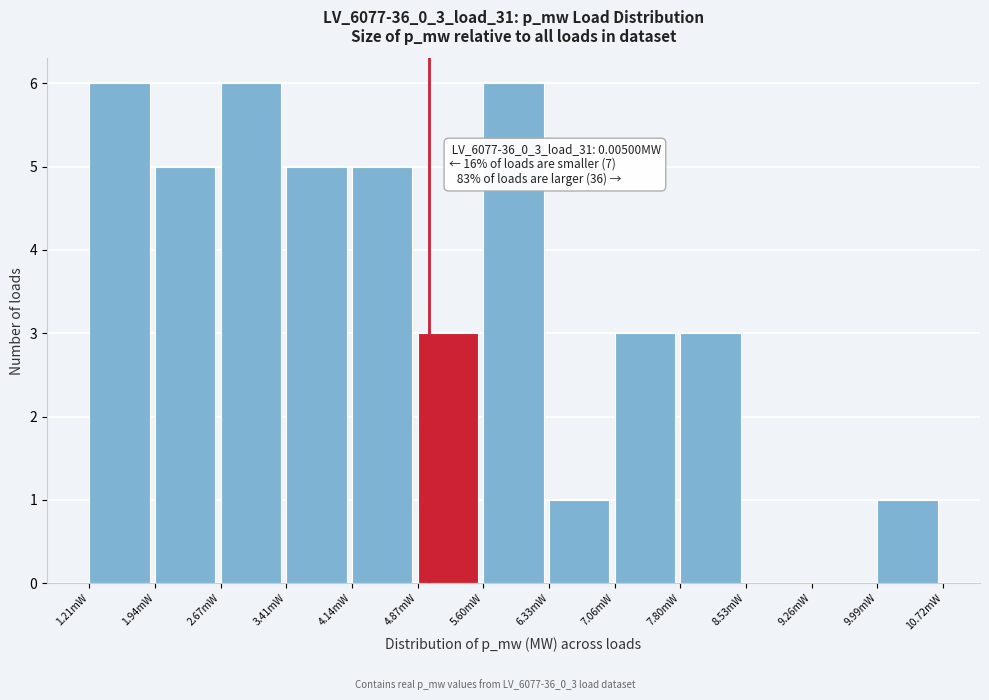

Reading left to right, transcribe all the data shown in this chart.

1.21mW=6	1.94mW=5	2.67mW=6	3.41mW=5	4.14mW=5	4.87mW=3	5.60mW=6	6.33mW=1	7.06mW=3	7.80mW=3	8.53mW=0	9.26mW=0	9.99mW=1